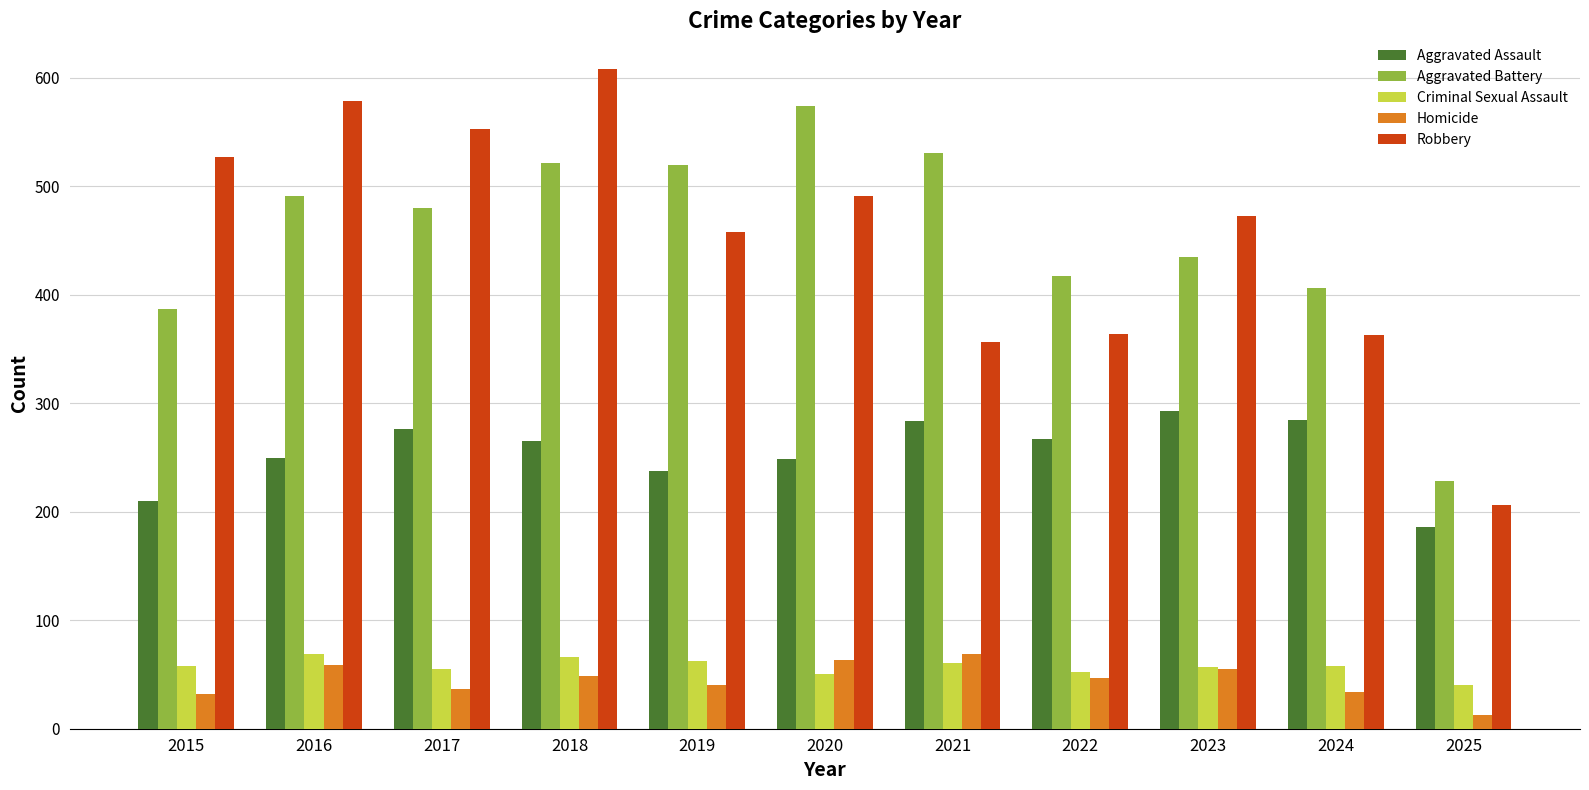

What are all the series names shown in the legend?

Aggravated Assault, Aggravated Battery, Criminal Sexual Assault, Homicide, Robbery